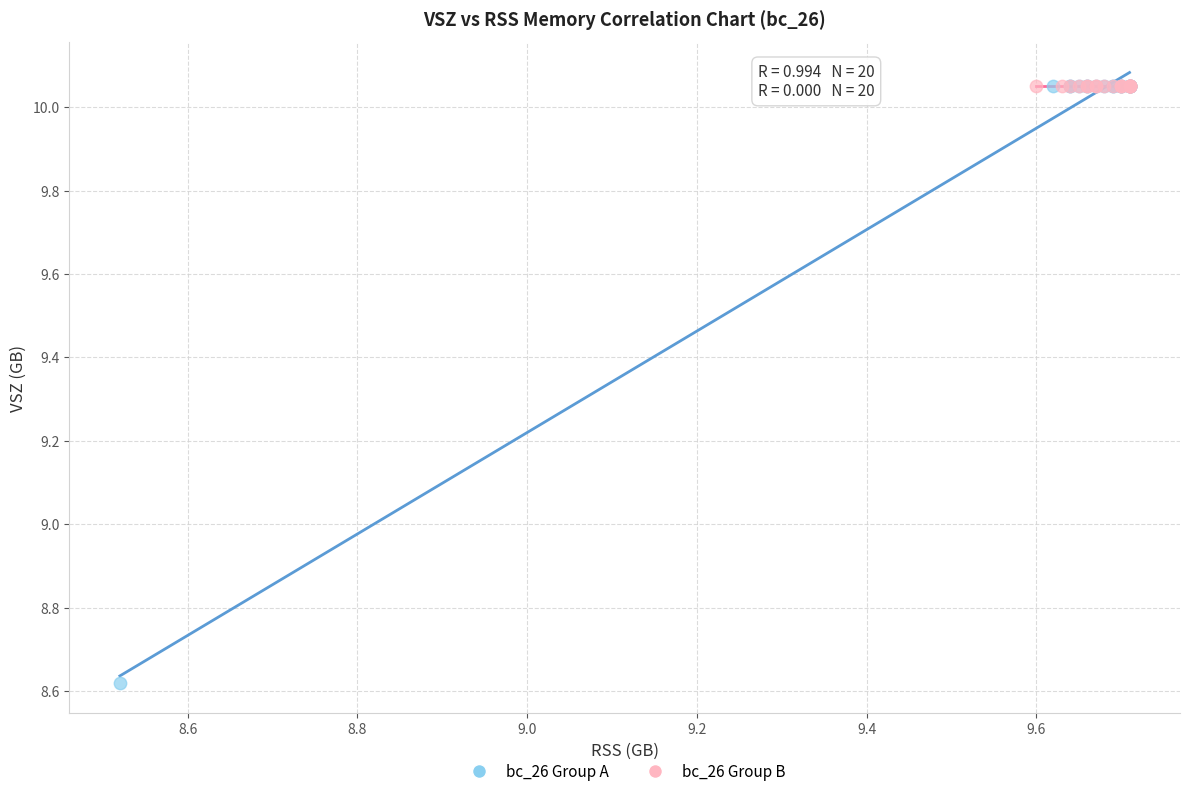

Which series contains the lowest Y value?

bc_26 Group A